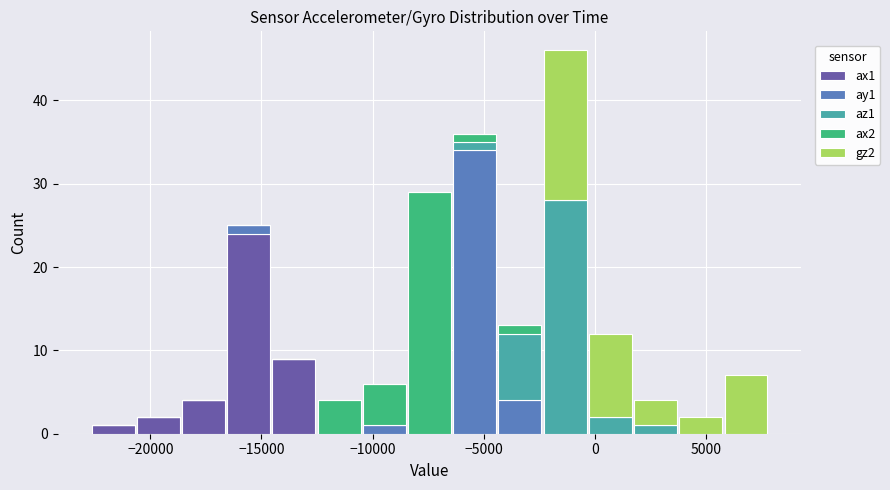

Reading left to right, list every stacked bar in this chart as the range it spans on the x-axis followed by its total height. Neither the bar edges nor the heights are printed on the chart, so give them approximately, as read against the axes.

-22500 to -20500: 1
-20500 to -18500: 2
-18500 to -16500: 4
-16500 to -14500: 25
-14500 to -12500: 9
-12500 to -10500: 4
-10500 to -8500: 6
-8500 to -6500: 29
-6500 to -4500: 36
-4500 to -2500: 13
-2500 to -500: 46
-500 to 1500: 12
1500 to 4000: 4
4000 to 6000: 2
6000 to 8000: 7